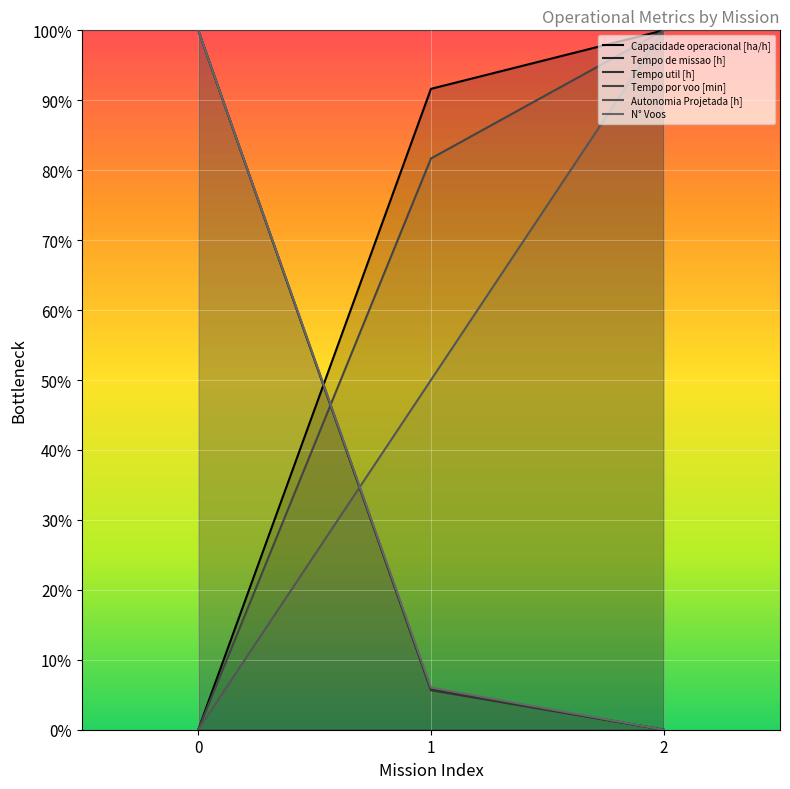

What are all the series names shown in the legend?

Capacidade operacional [ha/h], Tempo de missao [h], Tempo util [h], Tempo por voo [min], Autonomia Projetada [h], N° Voos